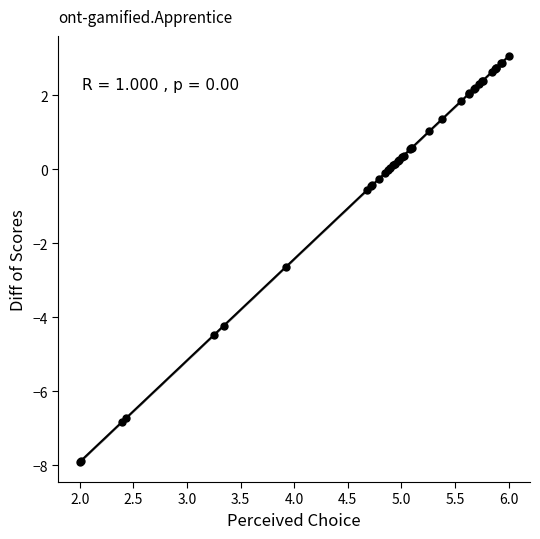

What Y value in the scatter plot is closest to -2?

-2.6